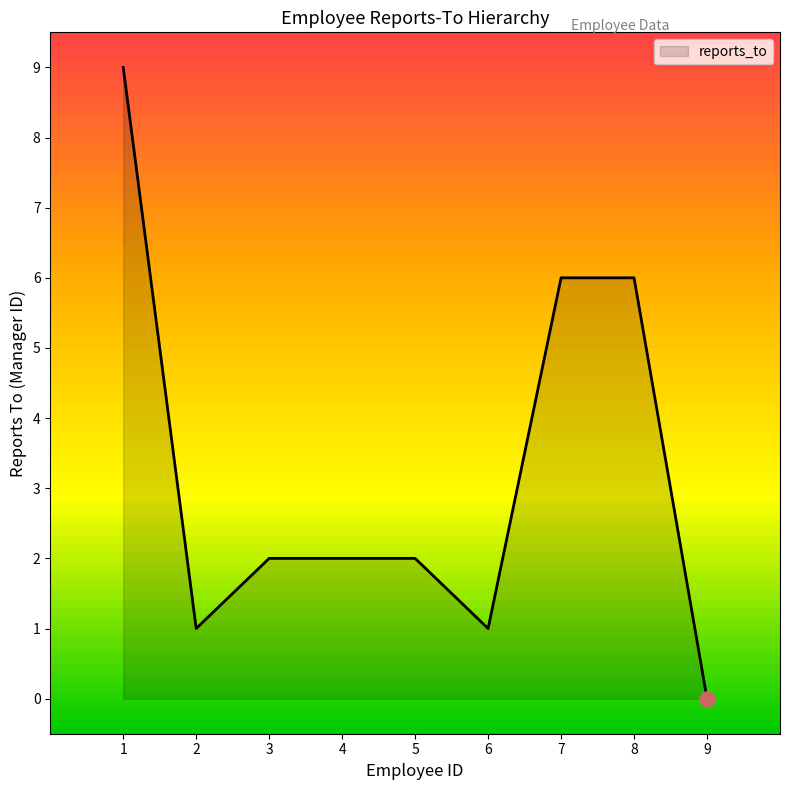

What is the change in value from 3 to 6?

-1